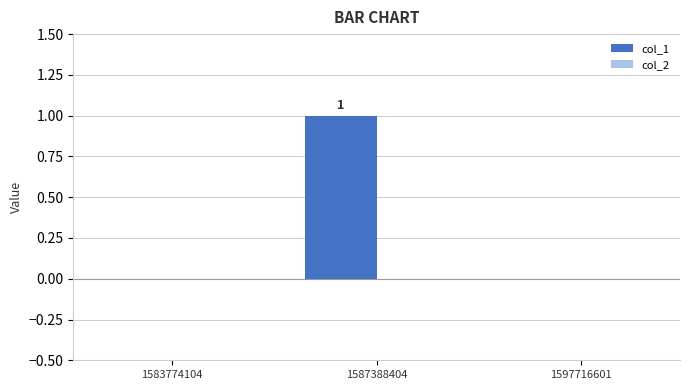

Which label corresponds to the largest value in the chart?

1587388404